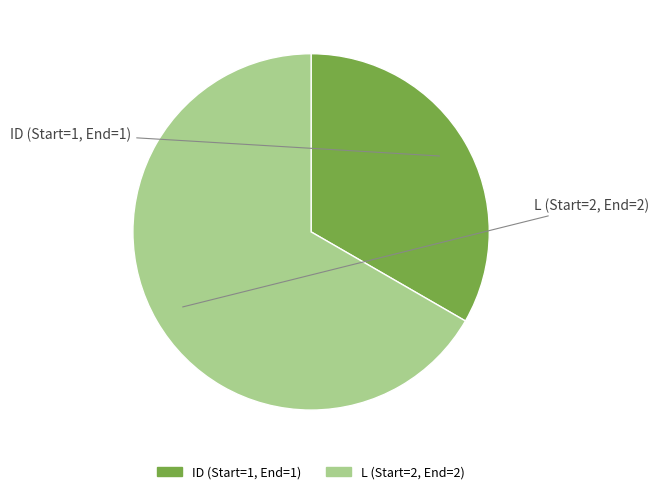

Which slice is the smallest?

ID (Start=1, End=1)